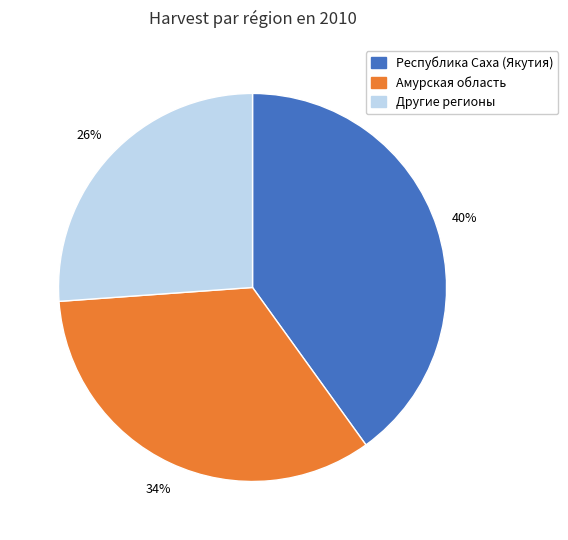

Count the number of slices in the pie.

3